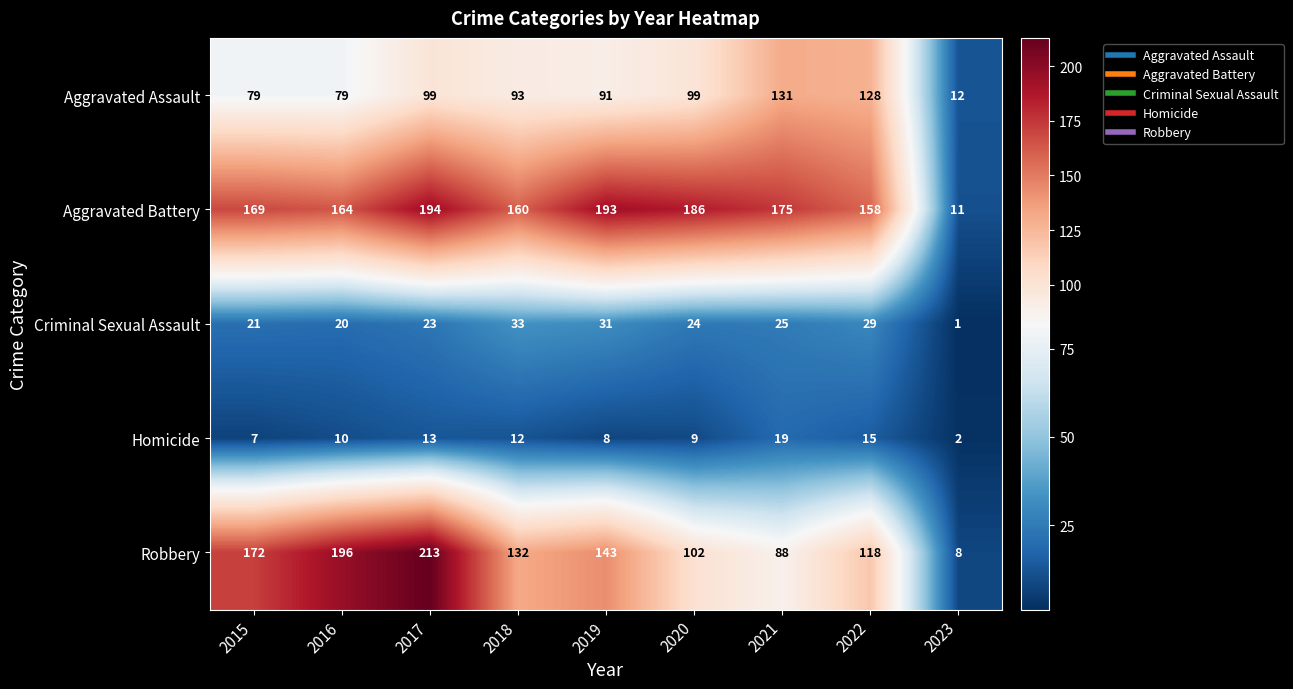

How many series are shown in this chart?

5